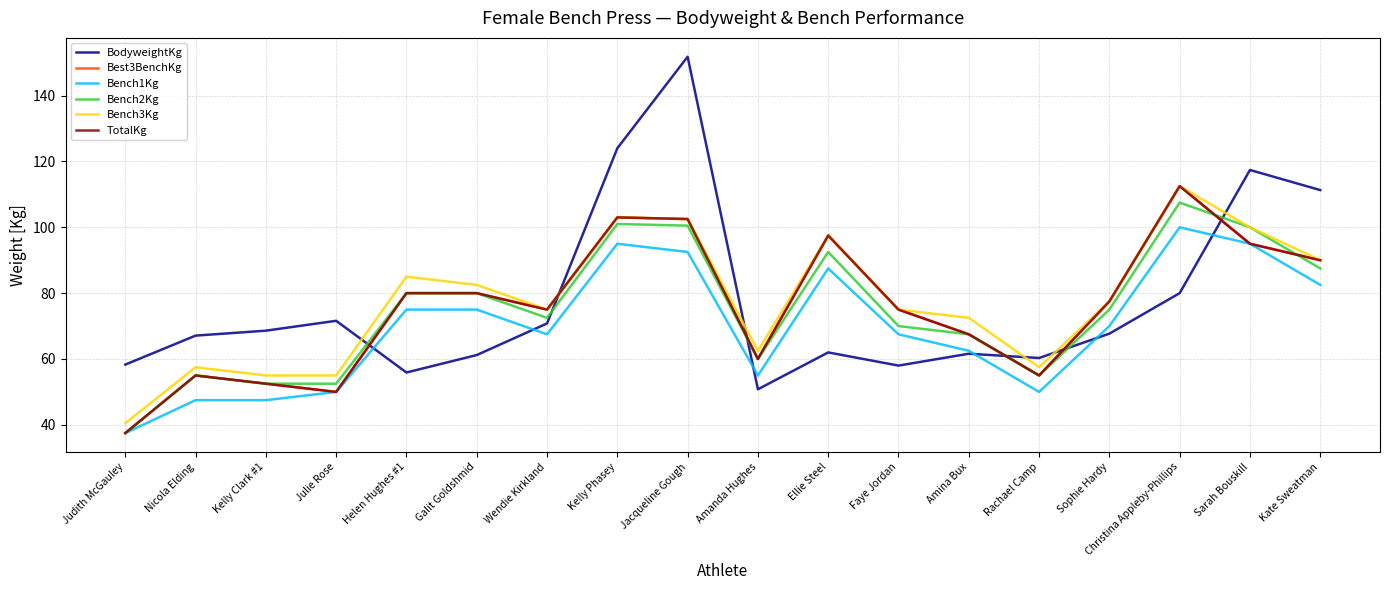

Which series changed the most between Judith McGauley and Kate Sweatman?

BodyweightKg